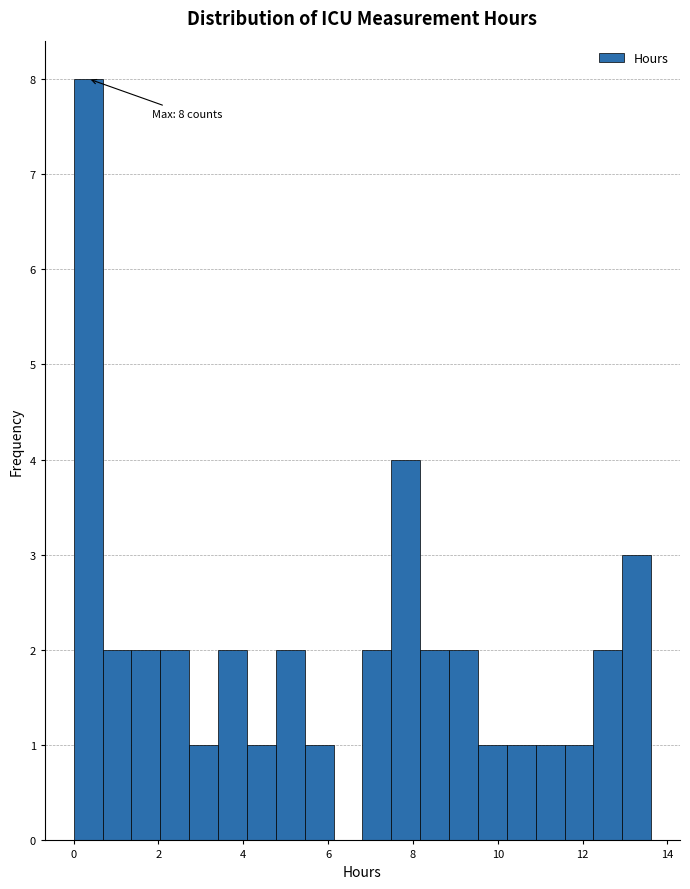

Read against the x-axis, roughly where is the centre of the tallest bar?

0.4